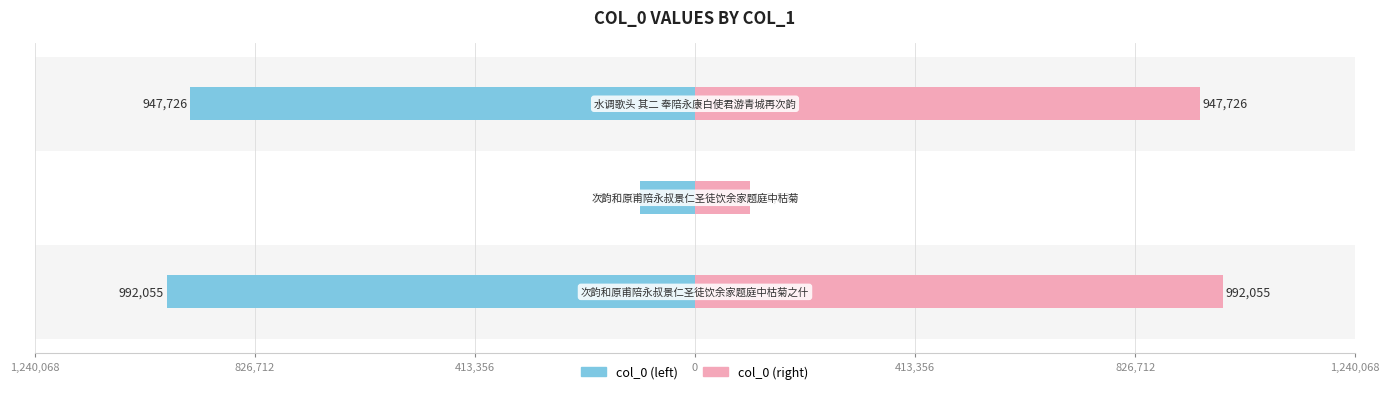

Is it true that col_0 (left) equals -140538 at 826,712?

False